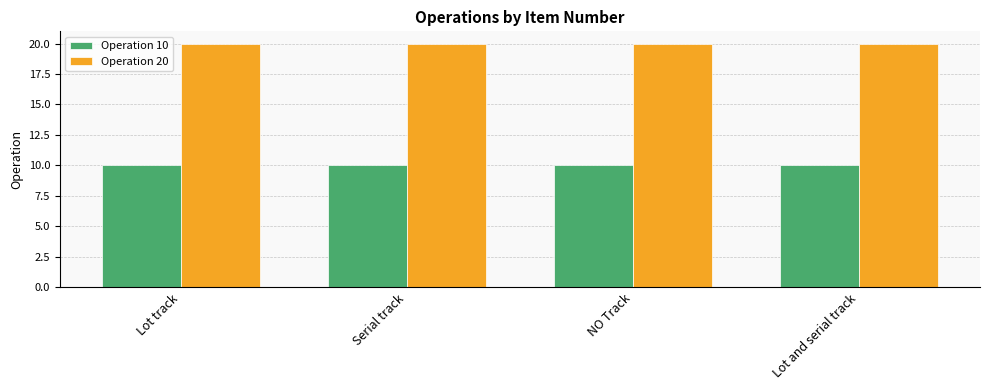

What is the label of the 2nd bar from the left?

Serial track